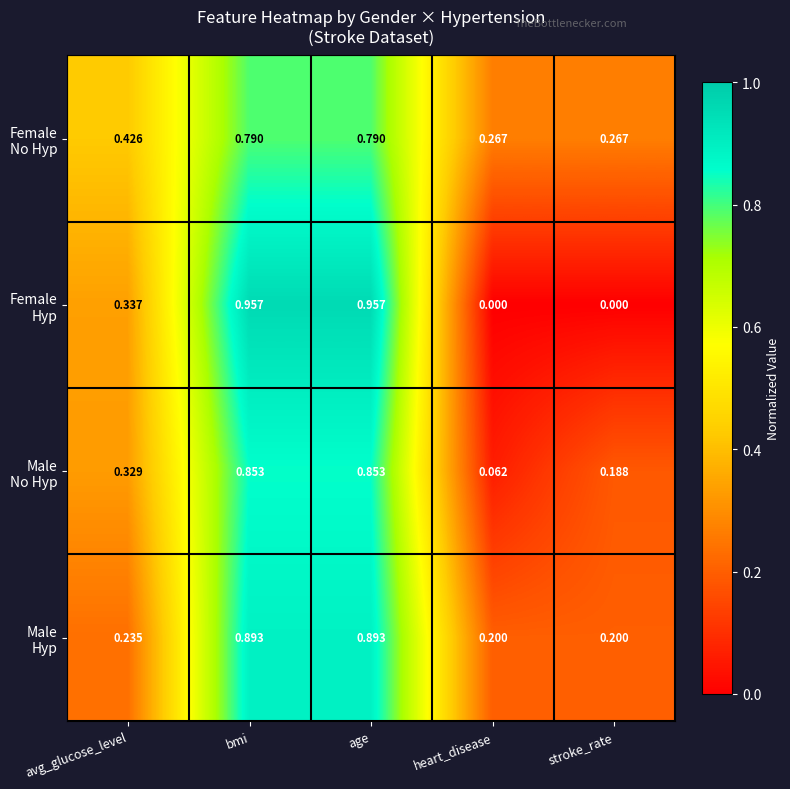

How many categories are shown in the chart?

5